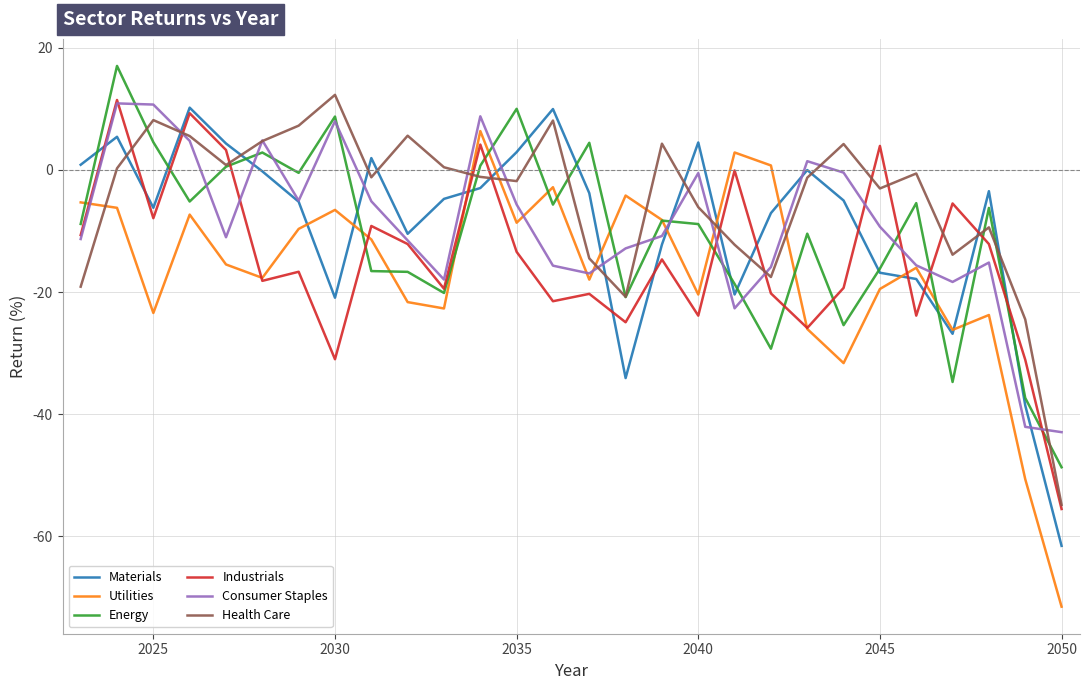

What is the difference between the maximum and minimum values in the Energy series?

65.8